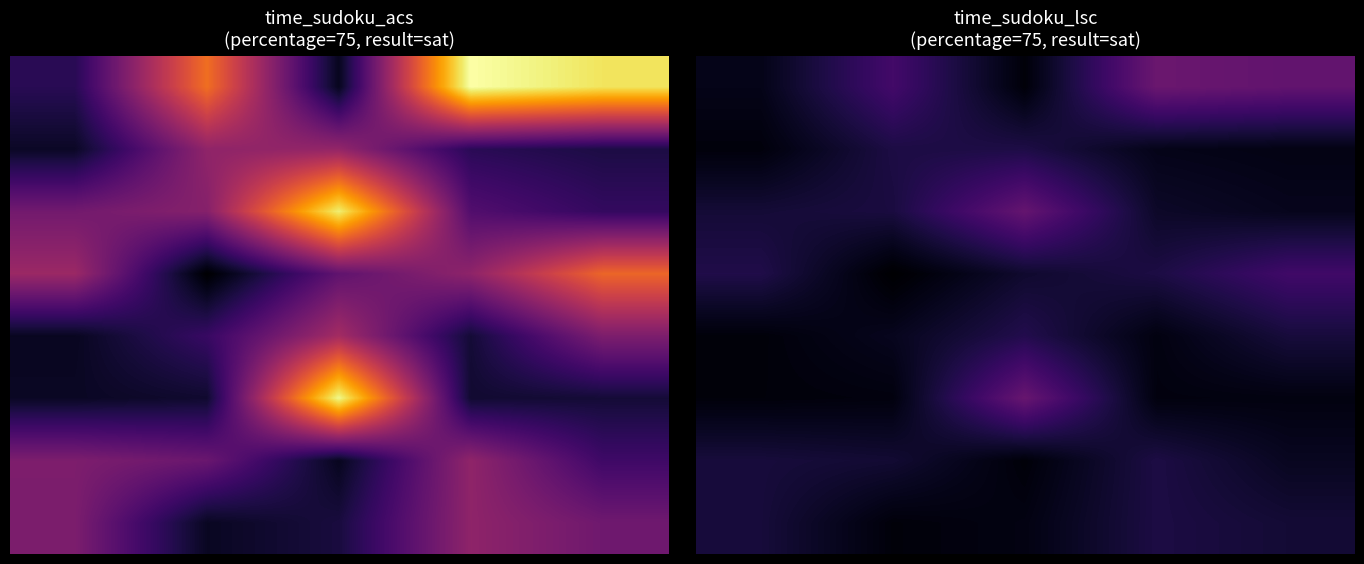

Count the number of categories in the chart.

5